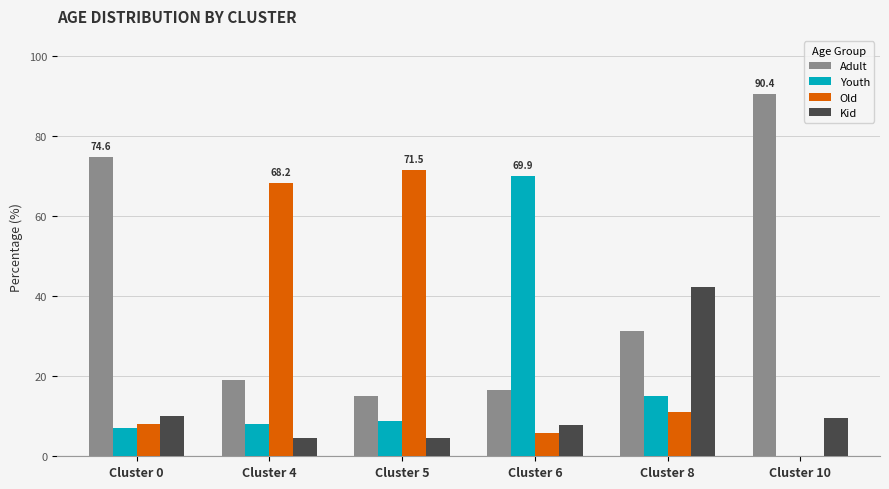

How many distinct data groups are displayed?

4